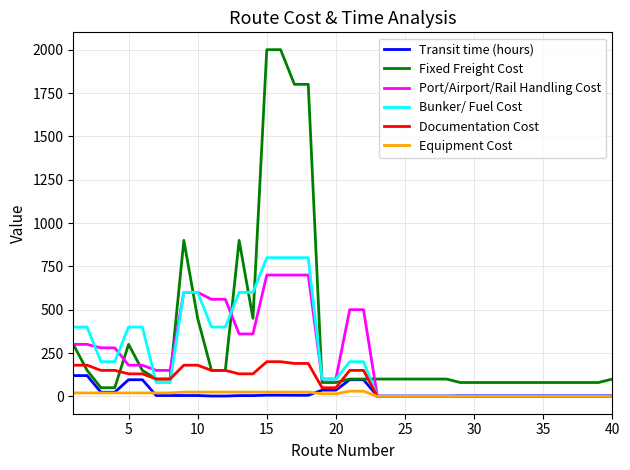

Which series has the widest spread of values?

Fixed Freight Cost